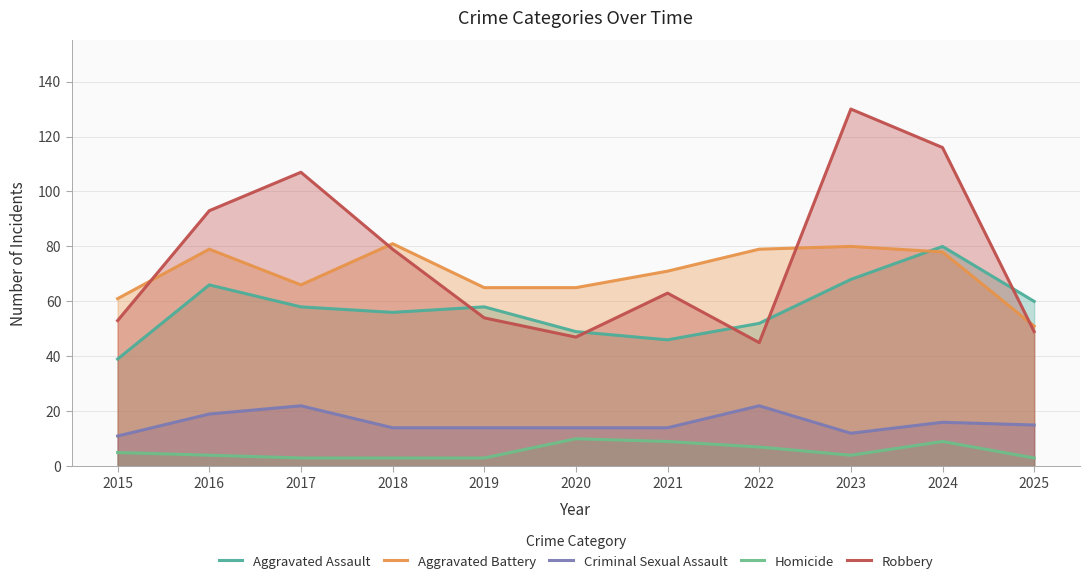

What is the difference between the second highest and second lowest values in the Criminal Sexual Assault series?

10